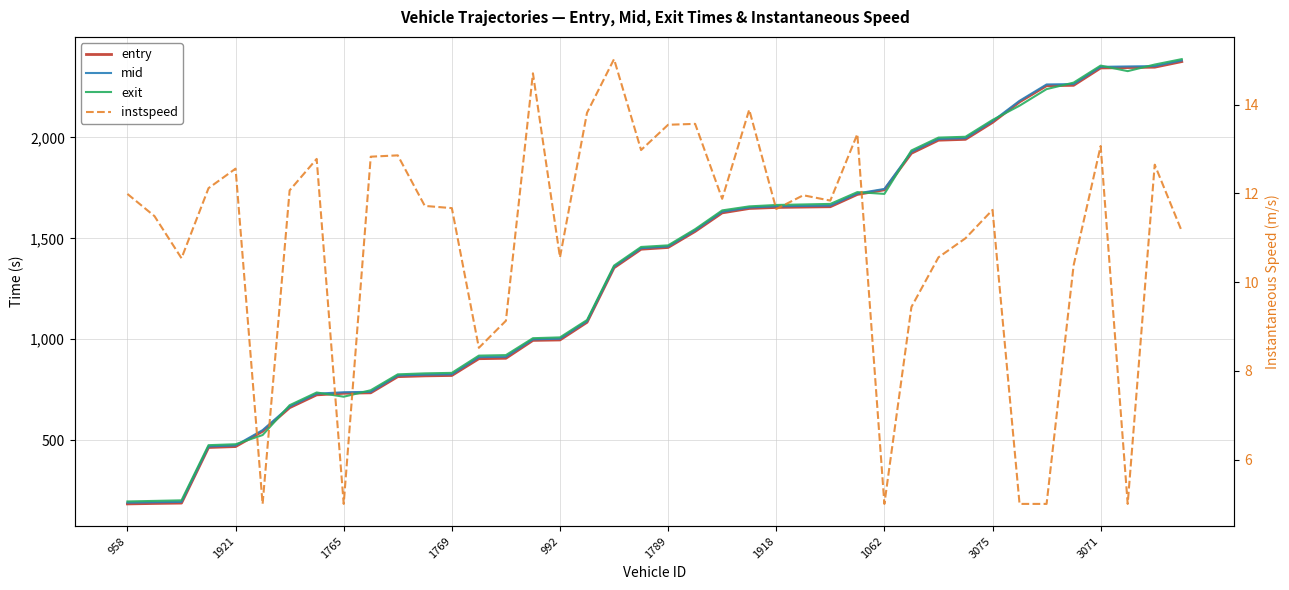

Rank the series at 3071 from highest to lowest value.

exit, mid, entry, instspeed